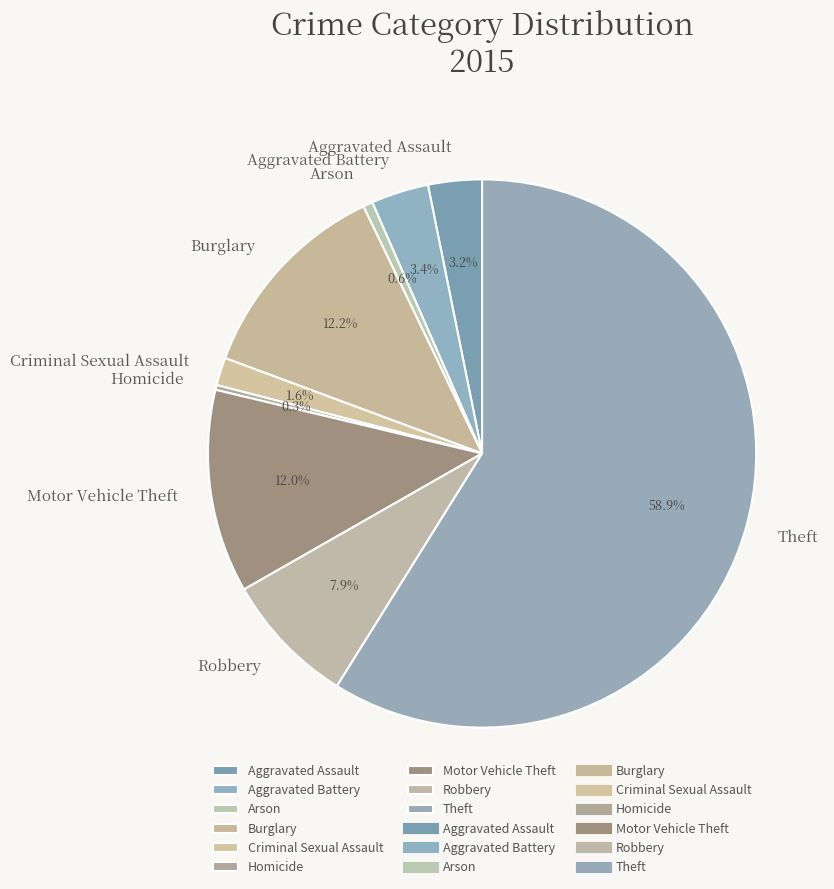

What percentage is the Aggravated Battery slice, to the nearest percent?

3%